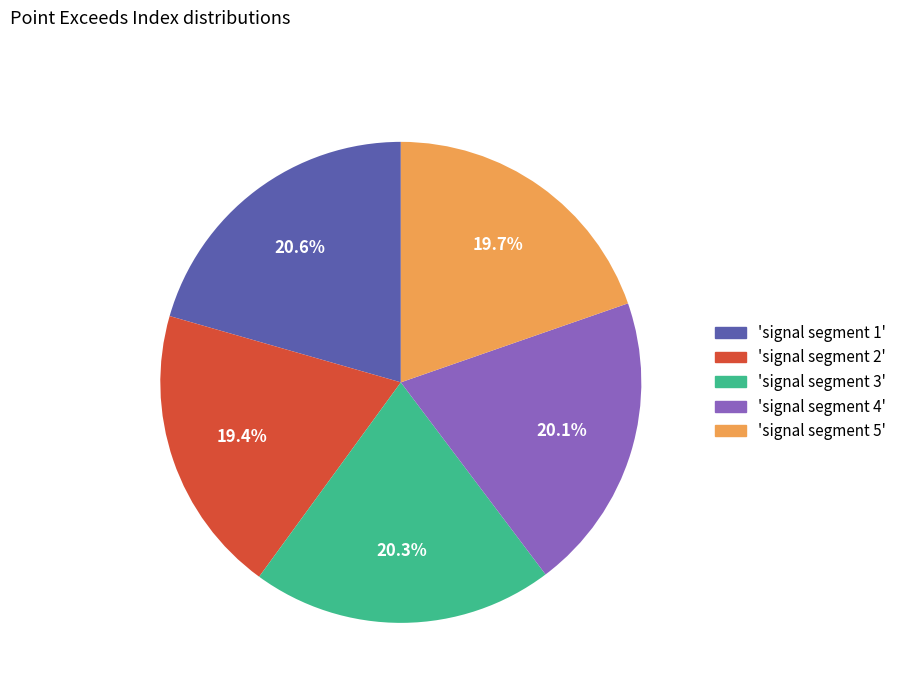

Count the number of slices in the pie.

5